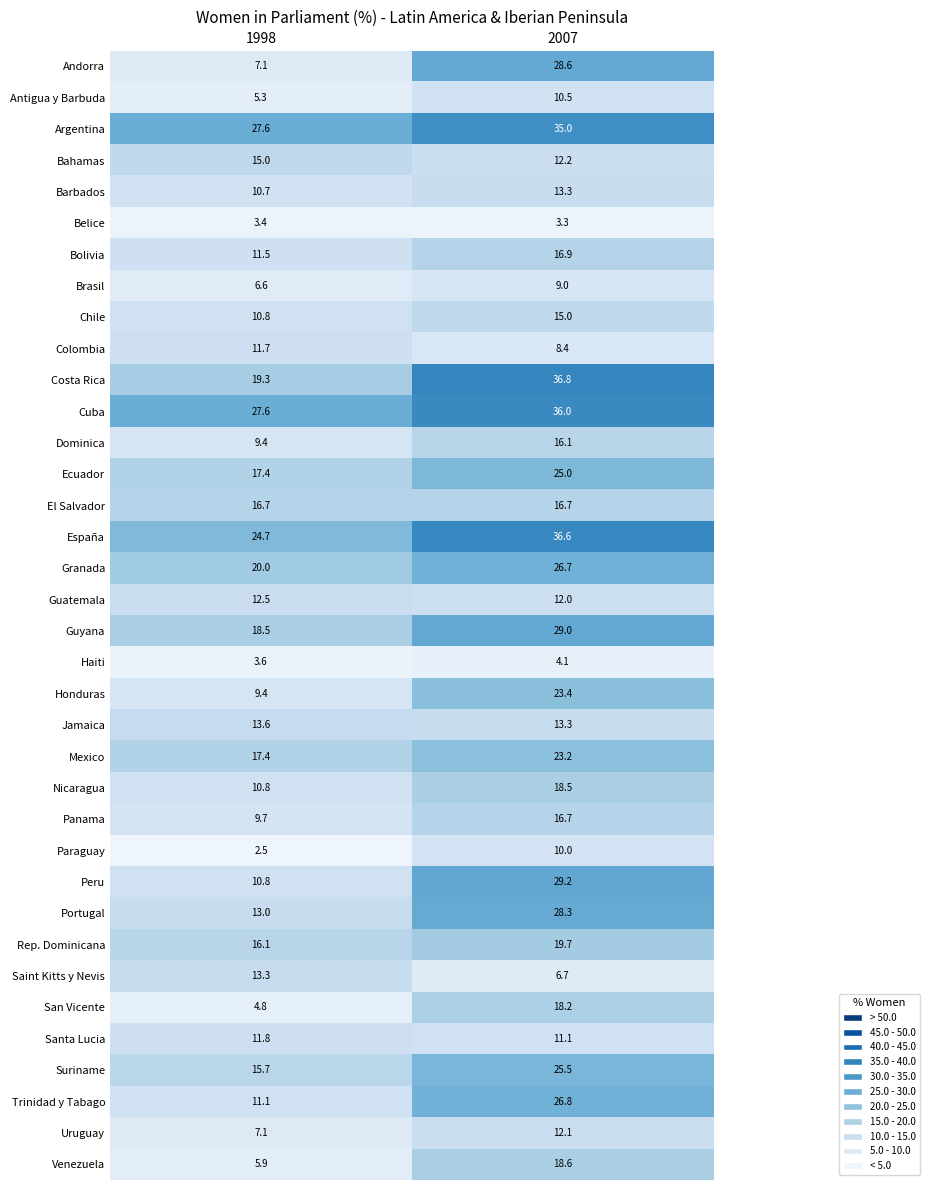

True or false: Mexico has a value of 23.2 at 2007.

True